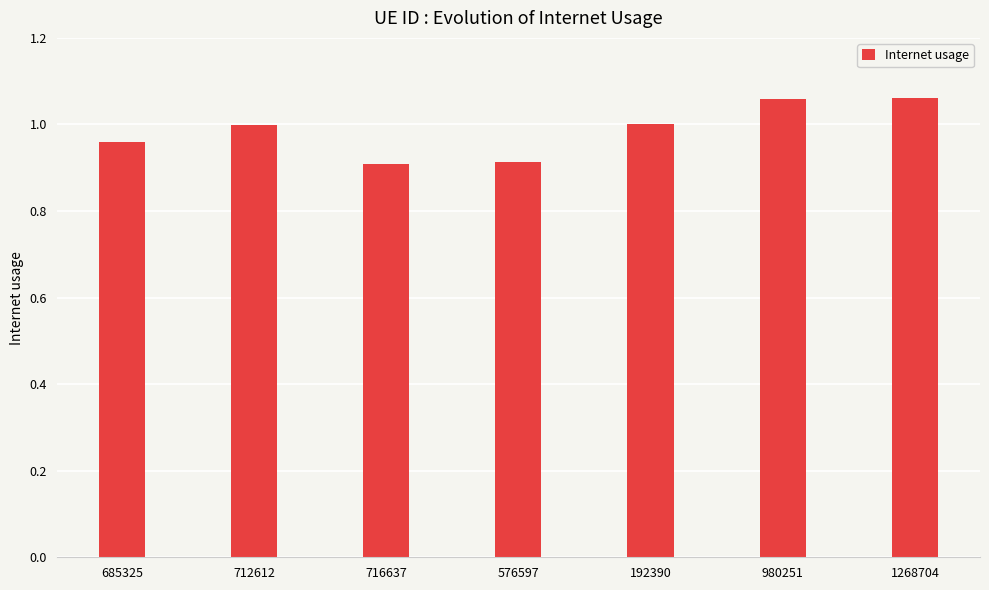

What is the label of the 7th bar from the right?

685325